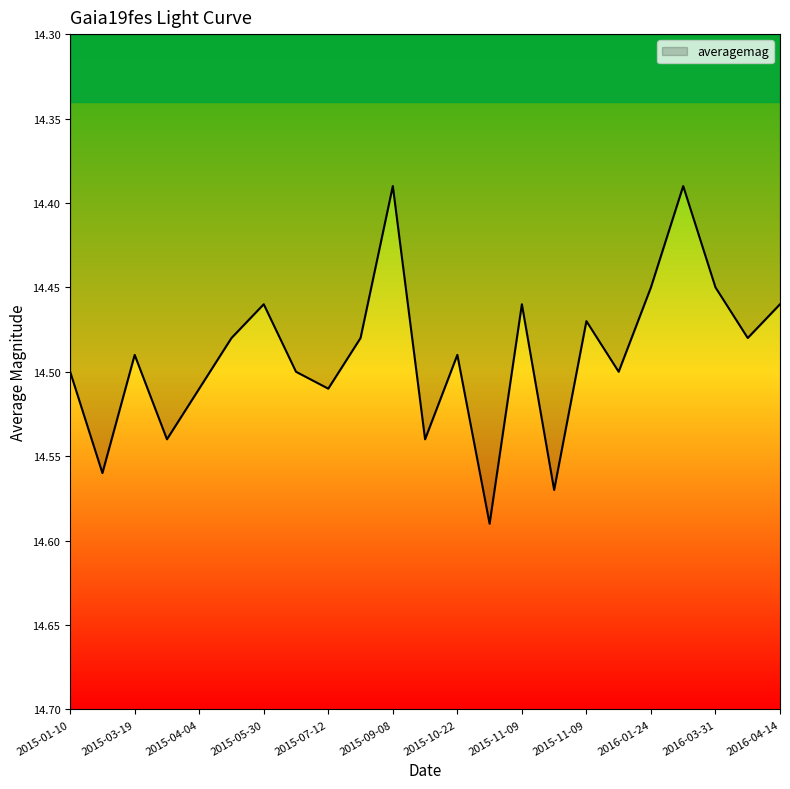

At which category does the data reach its first local valley?

2015-03-19